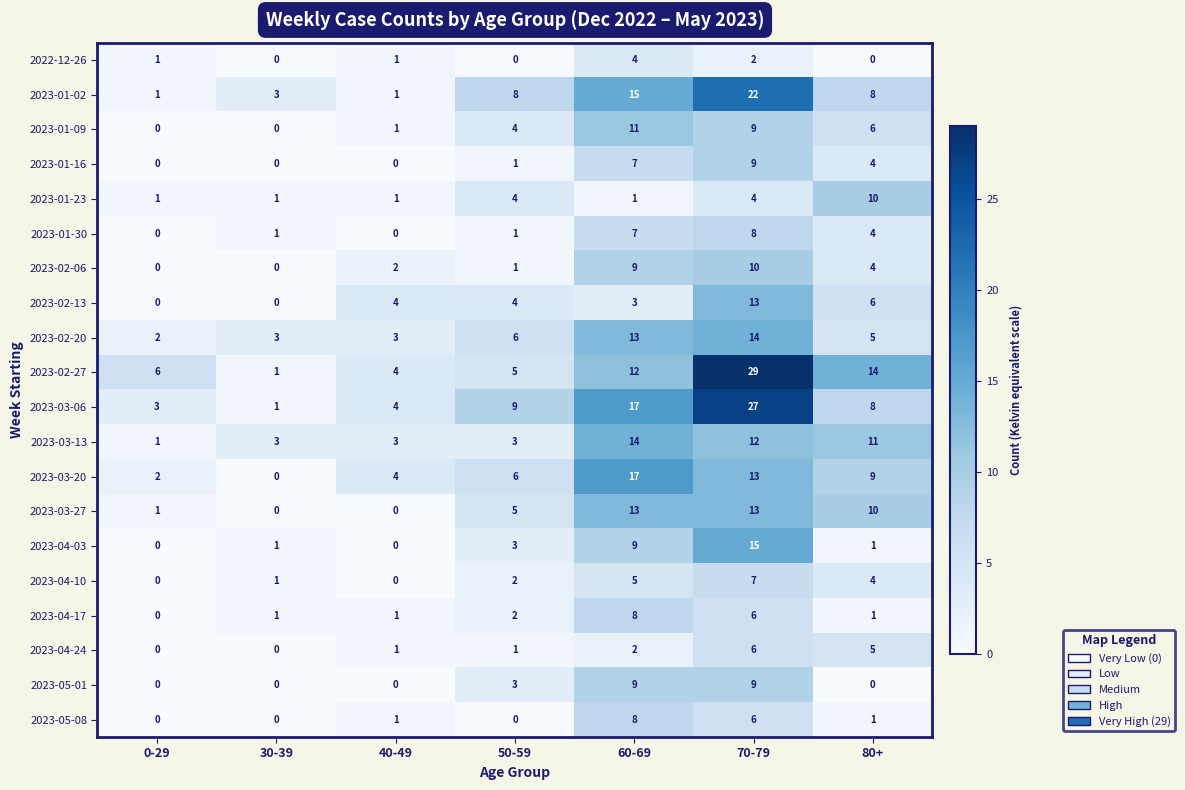

What is the difference between the second highest and second lowest values in the 2023-03-06 series?

14